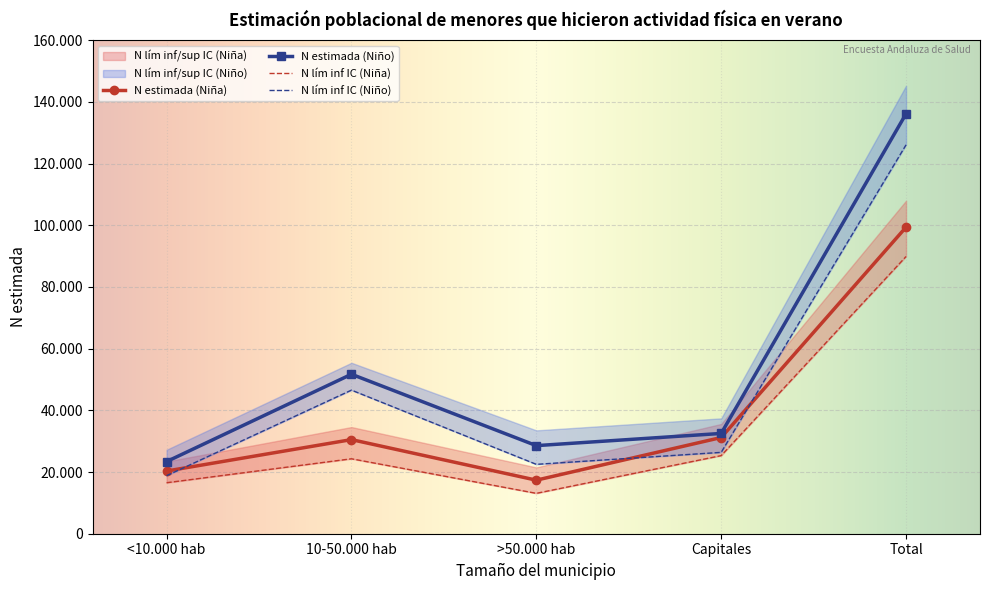

At which category is the sum across all series the highest?

Total